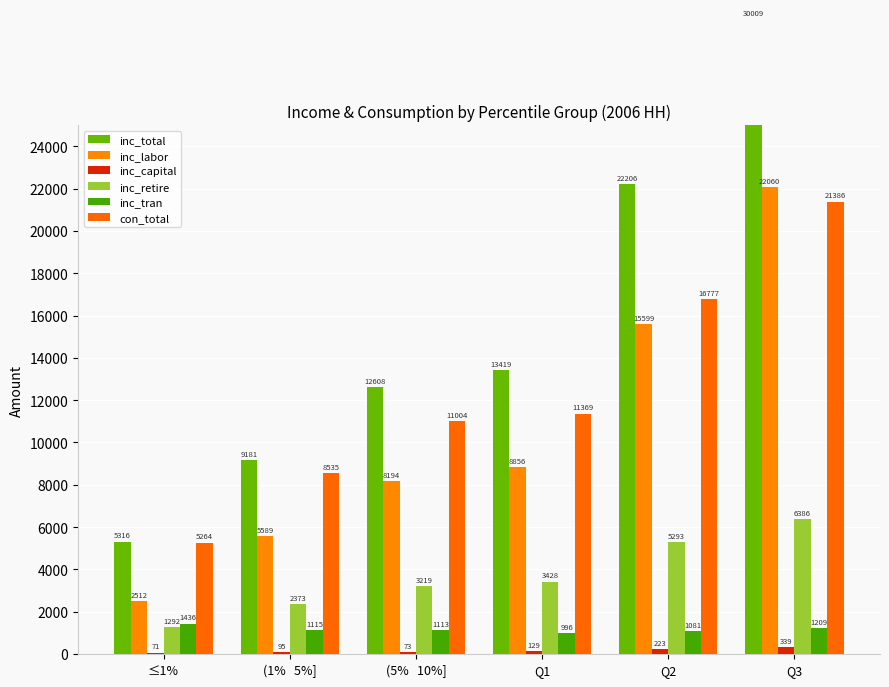

Are the bars grouped side by side (vs. stacked)?

Yes